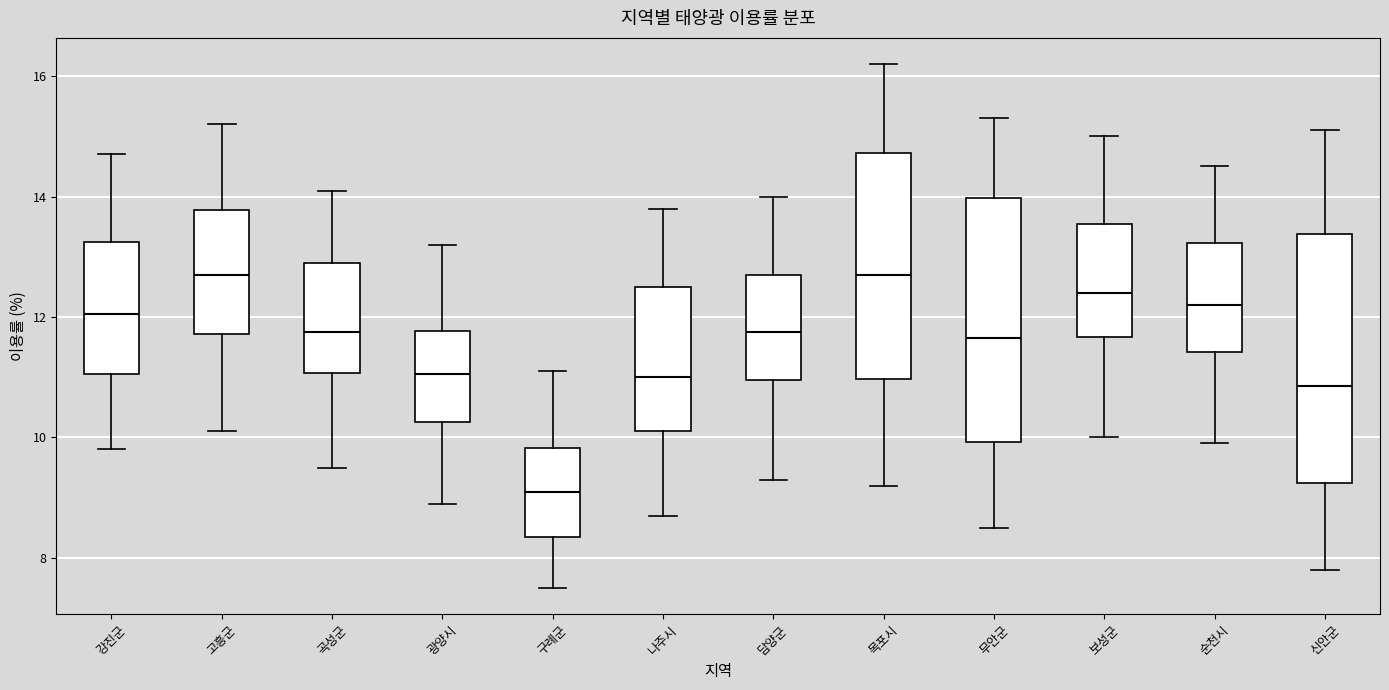

Reading left to right, read every box against the y-axis: the position of its median line, the range the box covers, and the ends of its whiskers. The values are not printed on the chart, so give them approximately, as read against the axis.

강진군: median 12.0, box 11.0 to 13.2, whiskers 9.8 to 14.8
고흥군: median 12.8, box 11.8 to 13.8, whiskers 10.2 to 15.2
곡성군: median 11.8, box 11.0 to 13.0, whiskers 9.6 to 14.2
광양시: median 11.0, box 10.2 to 11.8, whiskers 9.0 to 13.2
구례군: median 9.2, box 8.4 to 9.8, whiskers 7.6 to 11.2
나주시: median 11.0, box 10.2 to 12.6, whiskers 8.8 to 13.8
담양군: median 11.8, box 11.0 to 12.8, whiskers 9.4 to 14.0
목포시: median 12.8, box 11.0 to 14.8, whiskers 9.2 to 16.2
무안군: median 11.6, box 10.0 to 14.0, whiskers 8.6 to 15.4
보성군: median 12.4, box 11.6 to 13.6, whiskers 10.0 to 15.0
순천시: median 12.2, box 11.4 to 13.2, whiskers 10.0 to 14.6
신안군: median 10.8, box 9.2 to 13.4, whiskers 7.8 to 15.2